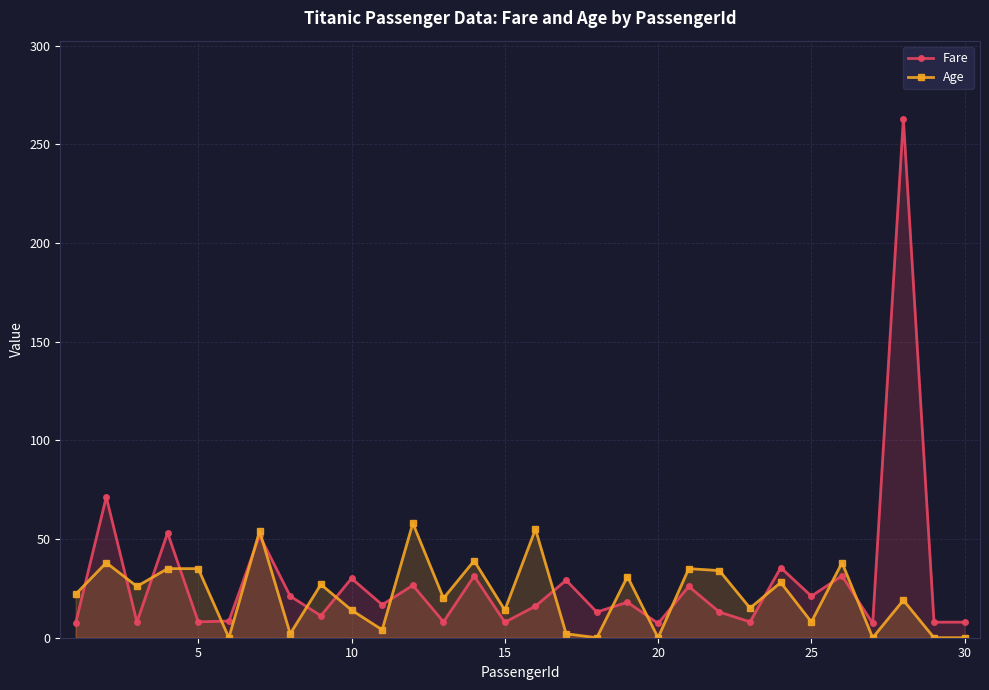

What is the total value across all series at 20?

7.2